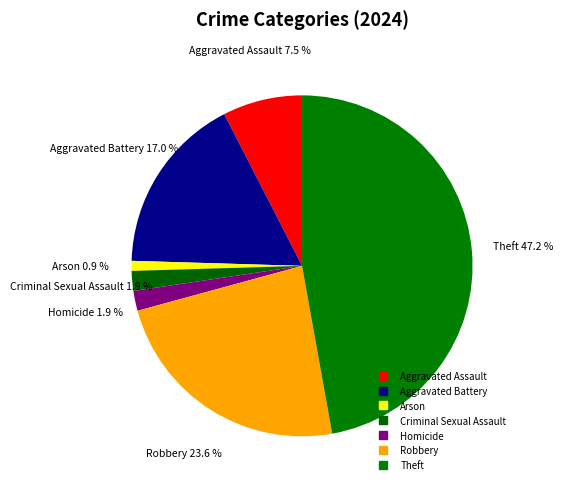

Count the number of slices in the pie.

7